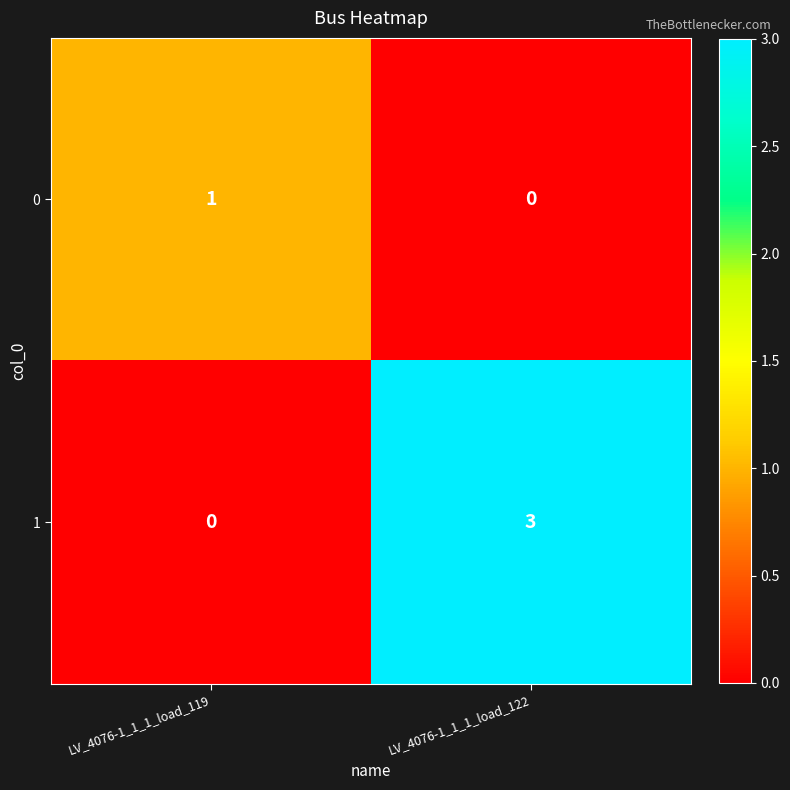

At which category is the sum across all series the highest?

LV_4076-1_1_1_load_122